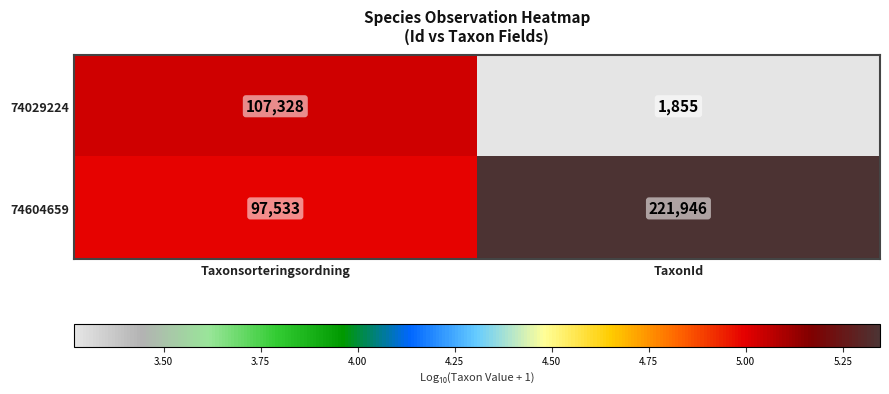

Between Taxonsorteringsordning and TaxonId, which series saw the biggest shift?

74604659